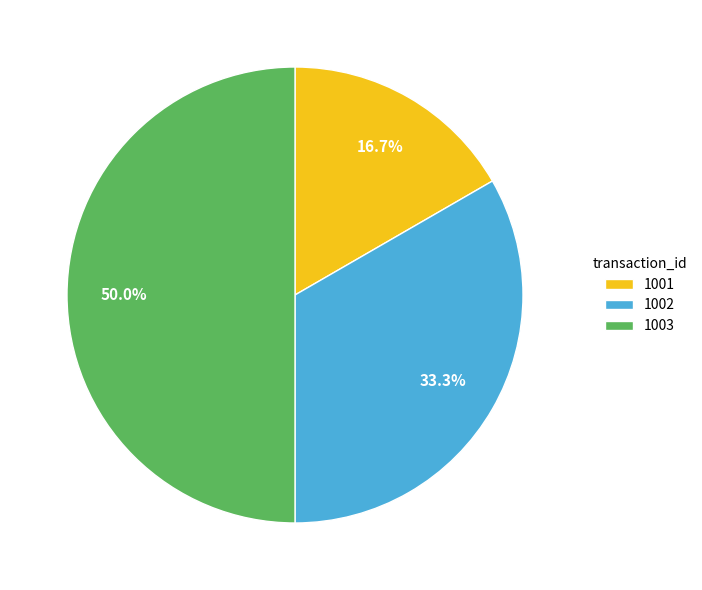

To the nearest percent, what is the average slice percentage?

33%